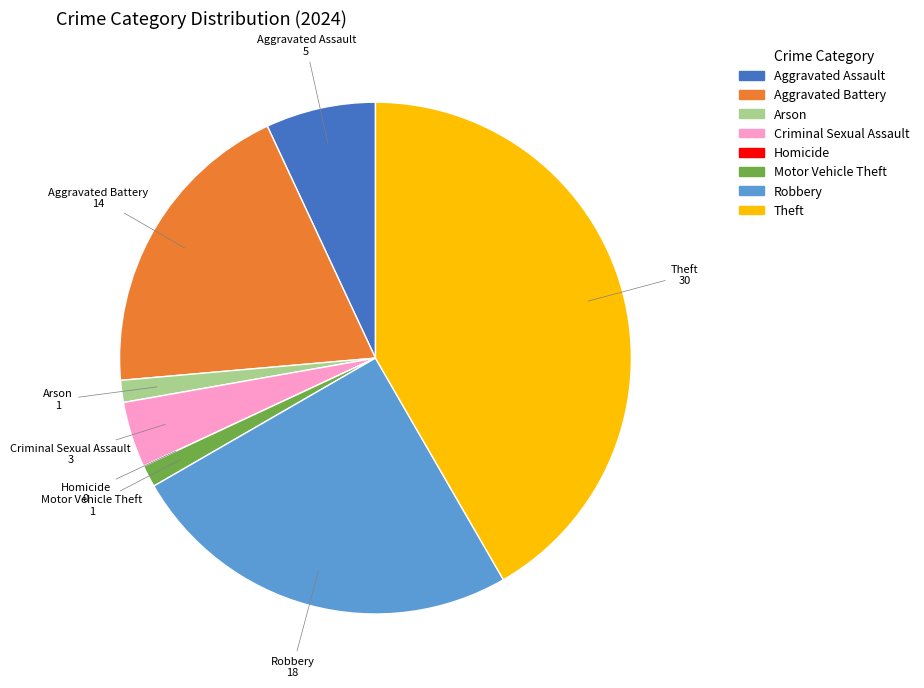

Which has a higher value, Criminal Sexual Assault or Arson?

Criminal Sexual Assault